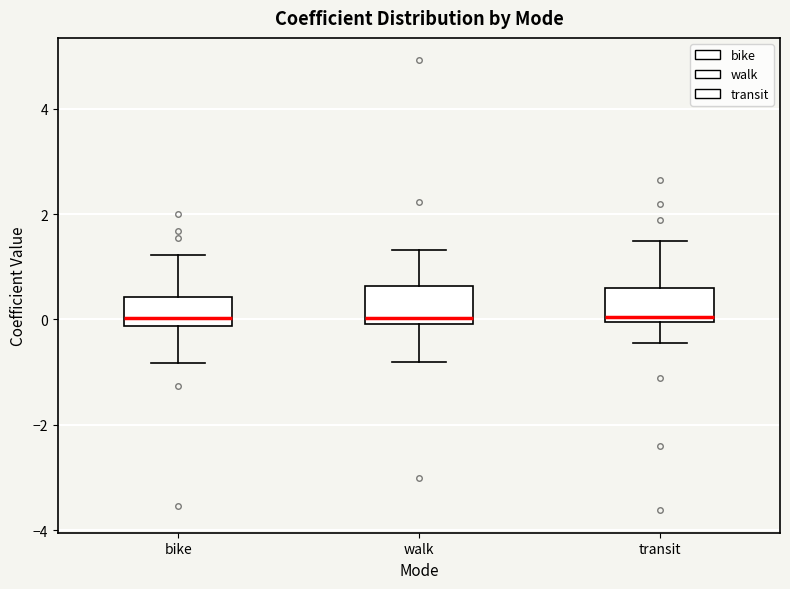

Reading left to right, read every box against the y-axis: the position of its median line, the range the box covers, and the ends of its whiskers. The values are not printed on the chart, so give them approximately, as read against the axis.

bike: median 0.0, box -0.2 to 0.4, whiskers -0.8 to 1.2
walk: median 0.0 (just above the box's lower edge), box 0.0 to 0.6, whiskers -0.8 to 1.4
transit: median 0.0 (just above the box's lower edge), box 0.0 to 0.6, whiskers -0.4 to 1.4